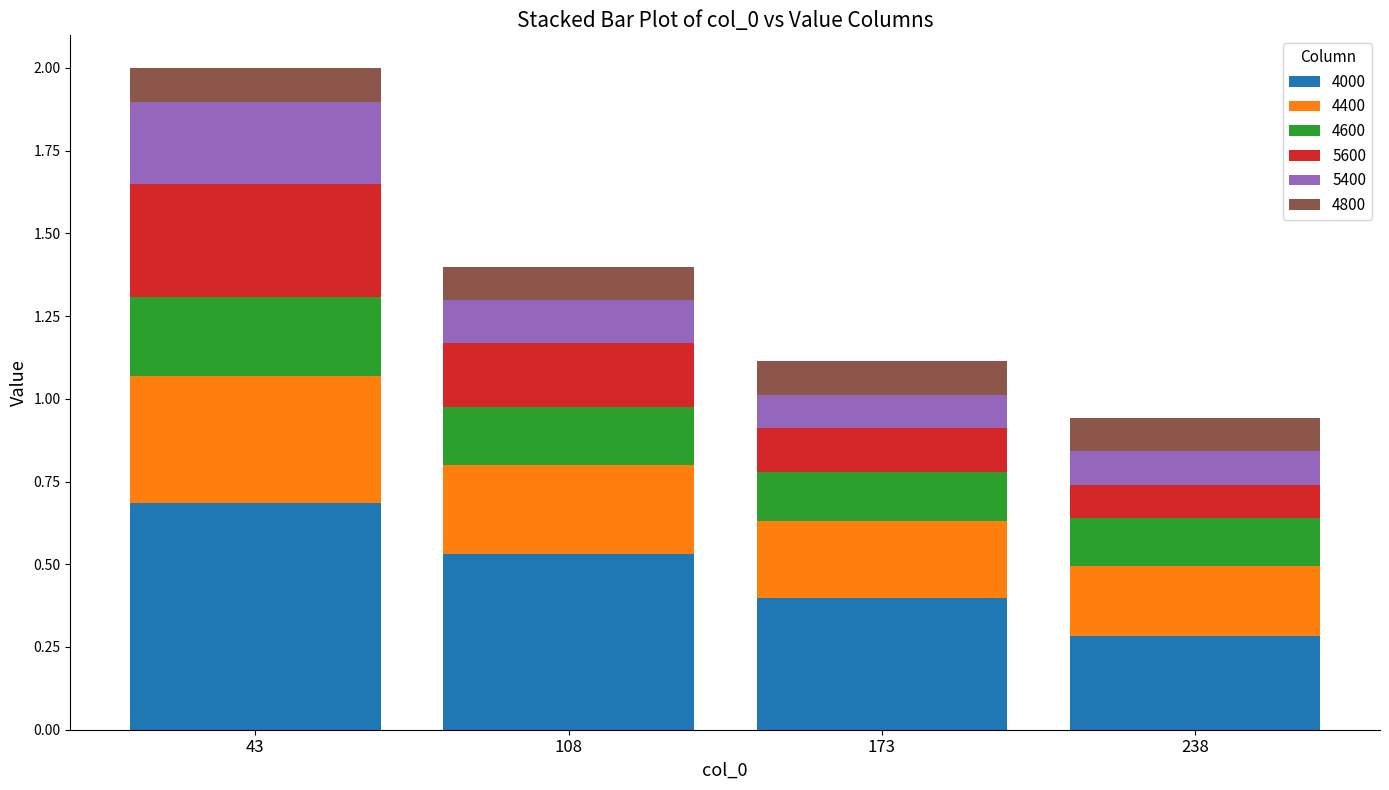

List the labels in order of 4000 value, largest first.

43, 108, 173, 238